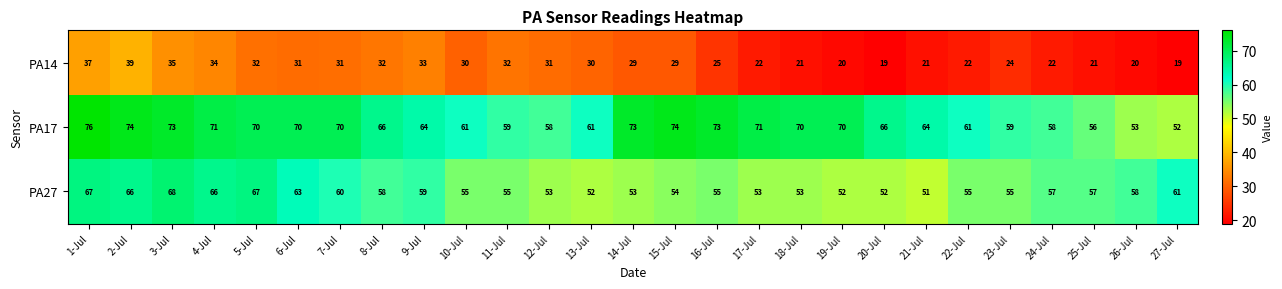

Which category has the highest value in the PA17 series?

1-Jul